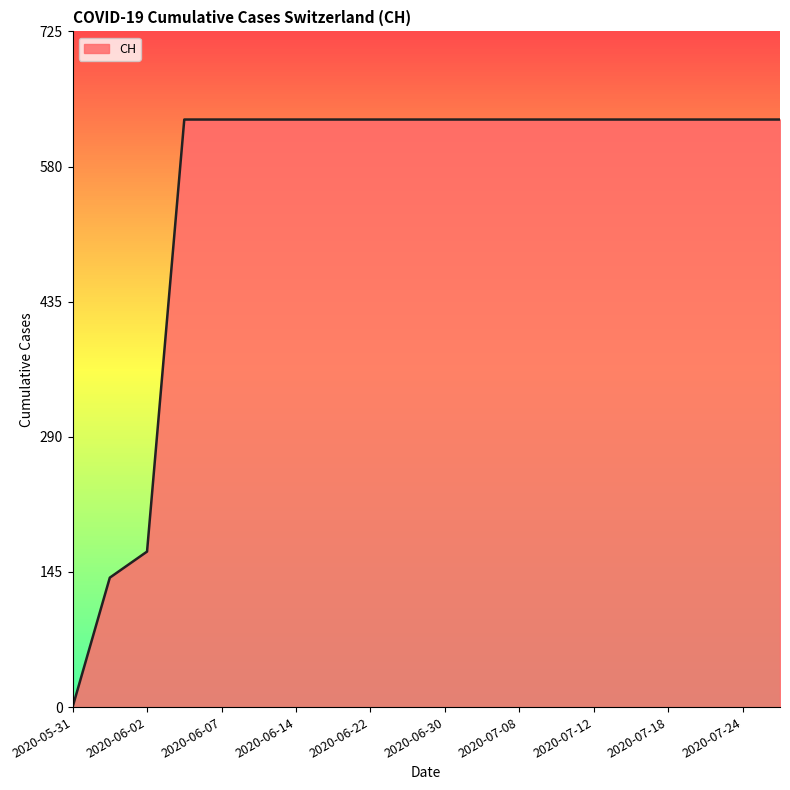

Does the chart have visible grid lines?

No